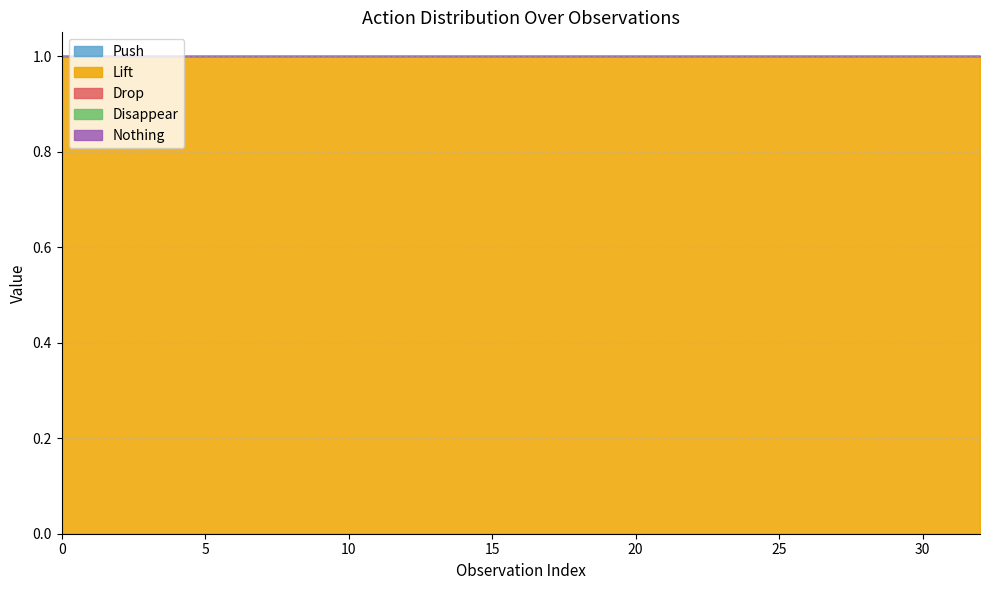

What is the spread (max minus min) of values at 30?

1